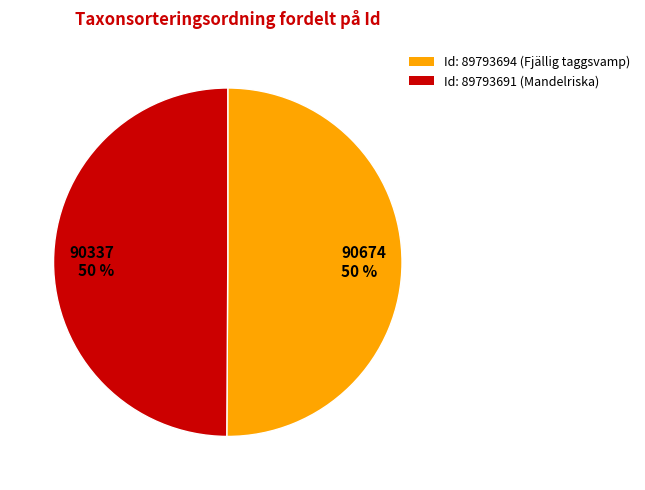

To the nearest percent, what percentage of the pie is 90674 50 %?

50%